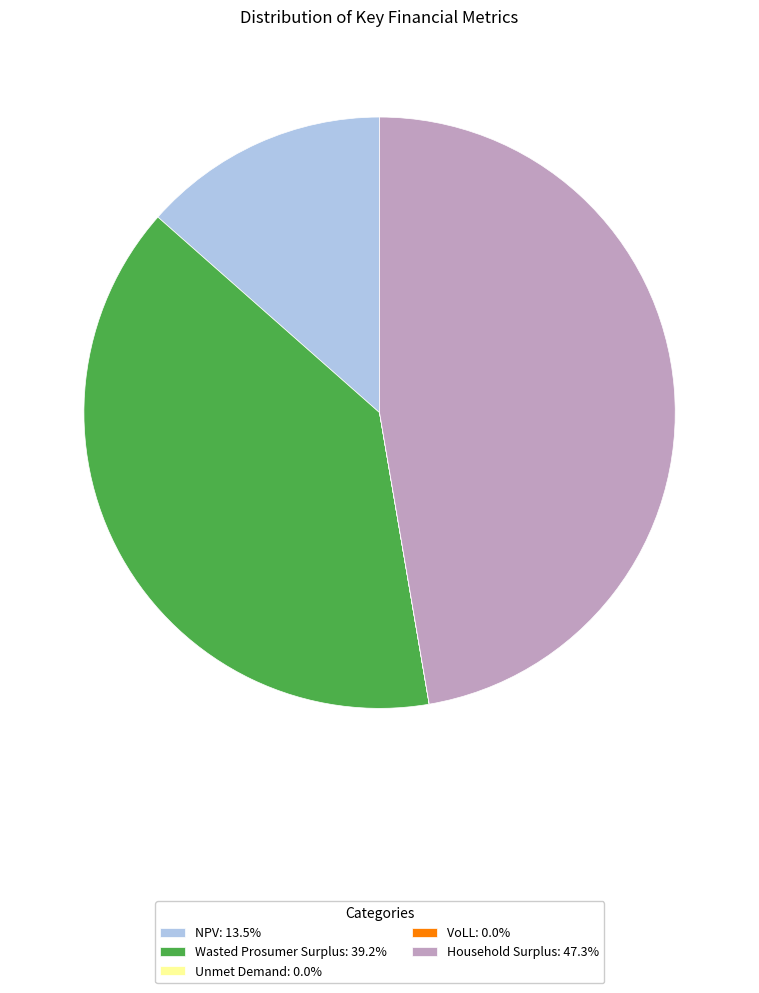

Is there any slice that represents more than half of the pie?

No